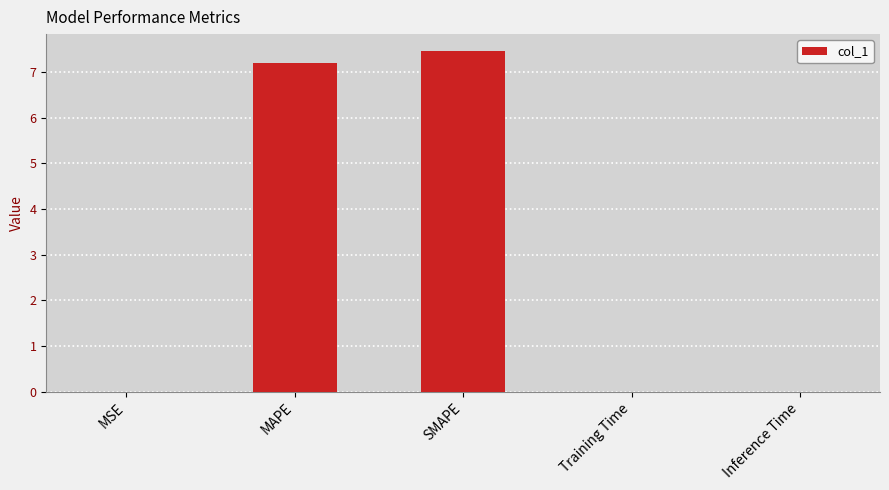

Is it true that the value at MAPE is 9.7?

False